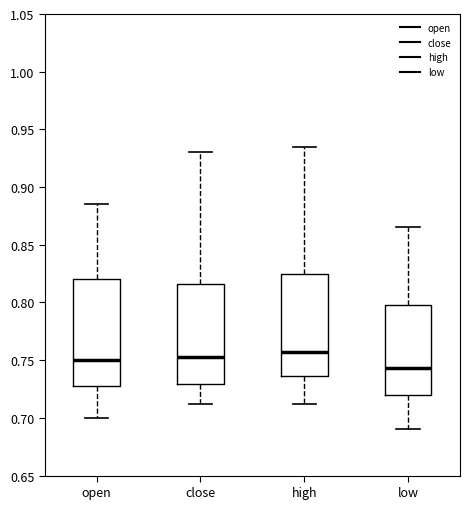

Reading left to right, read every box against the y-axis: the position of its median line, the range the box covers, and the ends of its whiskers. The values are not printed on the chart, so give them approximately, as read against the axis.

open: median 0.750, box 0.730 to 0.820, whiskers 0.700 to 0.885
close: median 0.755, box 0.730 to 0.815, whiskers 0.710 to 0.930
high: median 0.760, box 0.735 to 0.825, whiskers 0.710 to 0.935
low: median 0.745, box 0.720 to 0.800, whiskers 0.690 to 0.865